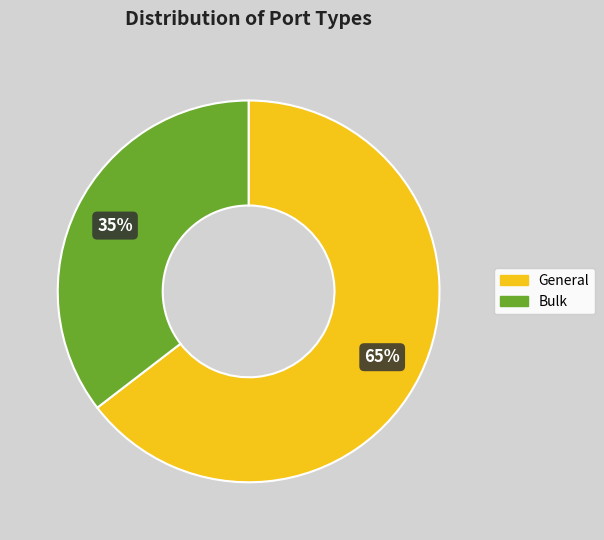

Approximately how many times larger is the value at Bulk compared to General?

0.5